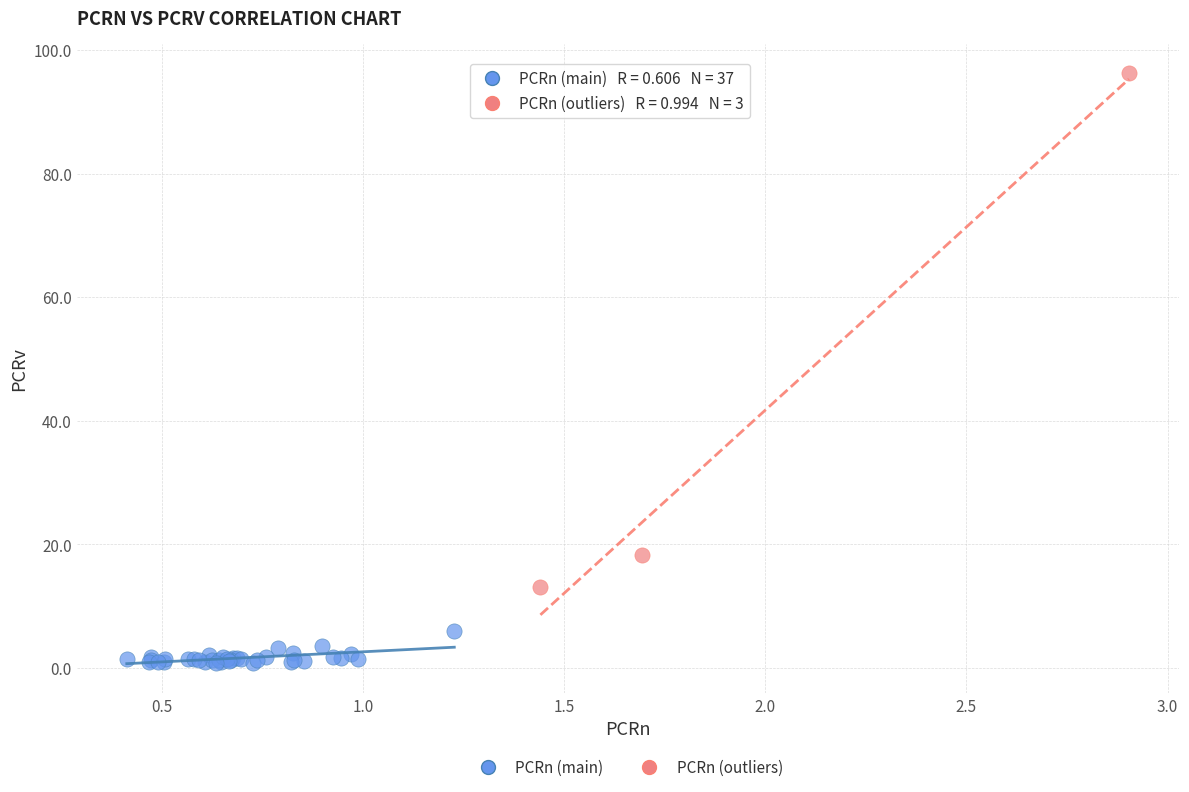

Which series has the largest Y range (max minus min)?

PCRn (outliers)